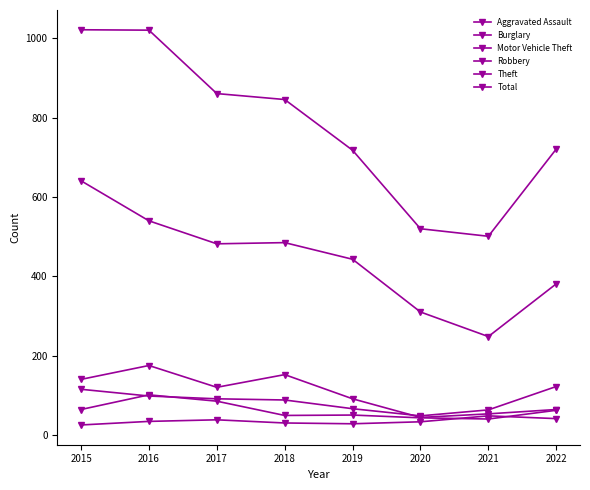

How many lines are shown in the chart?

6